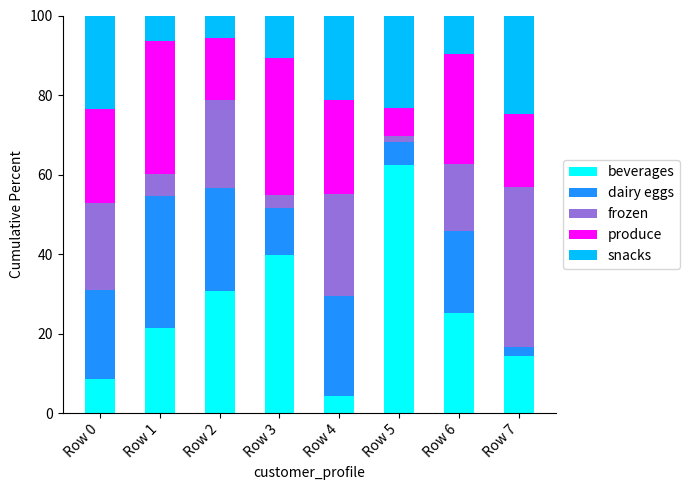

What is the difference between the beverages values at Row 4 and Row 6?

20.8